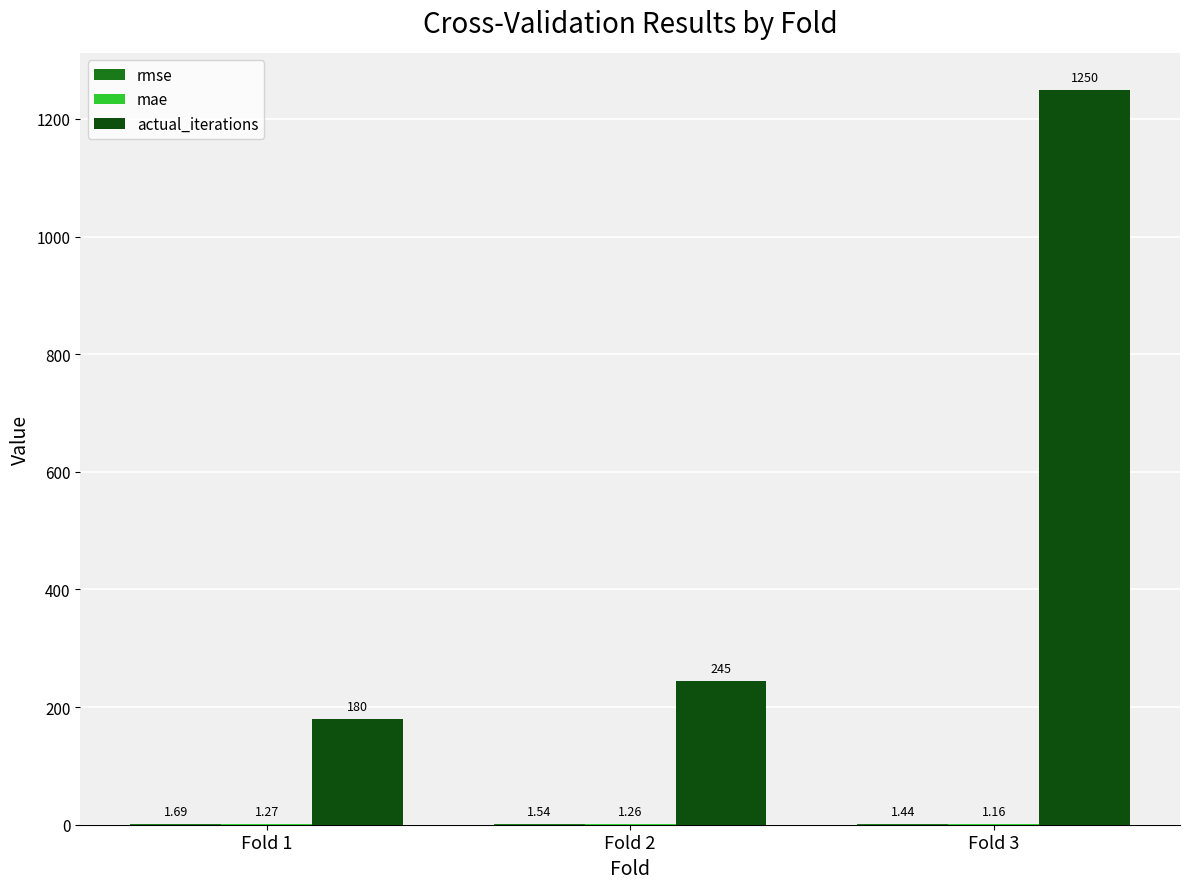

Which series changed the most between Fold 1 and Fold 3?

actual_iterations